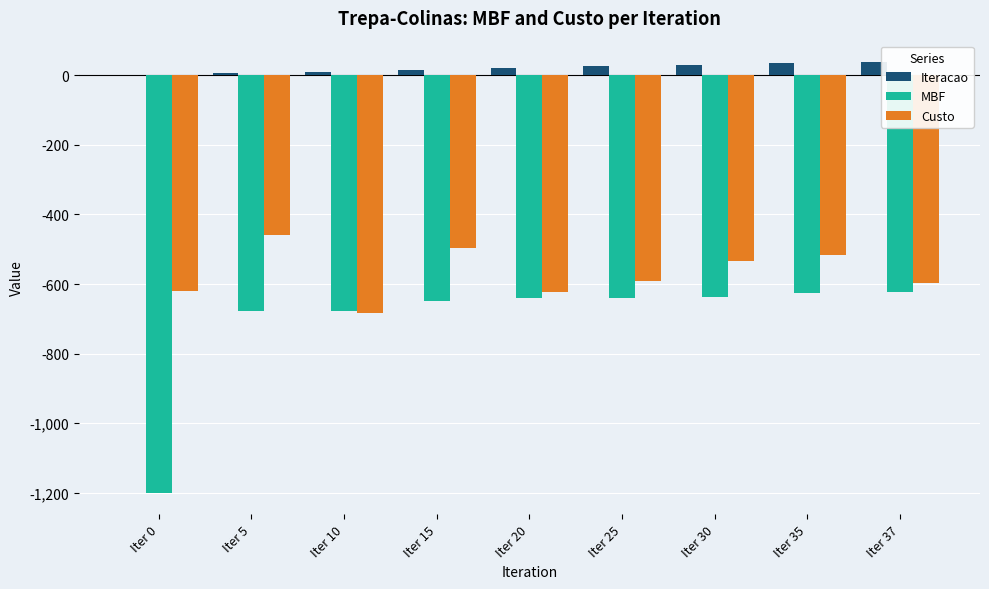

Between Iter 5 and Iter 10, which series saw the biggest shift?

Custo